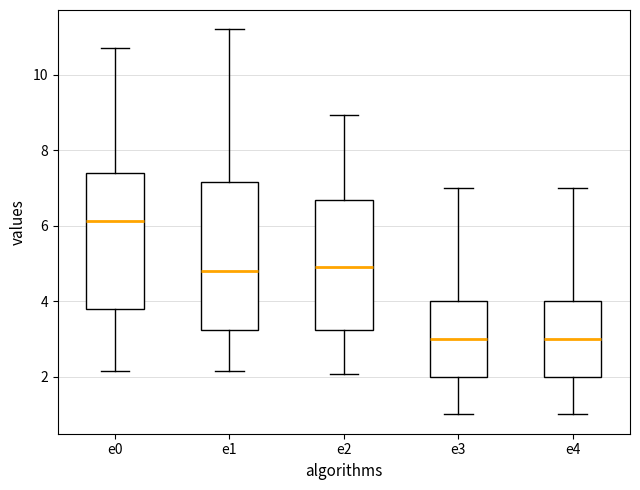

Which box has the highest median line?

e0